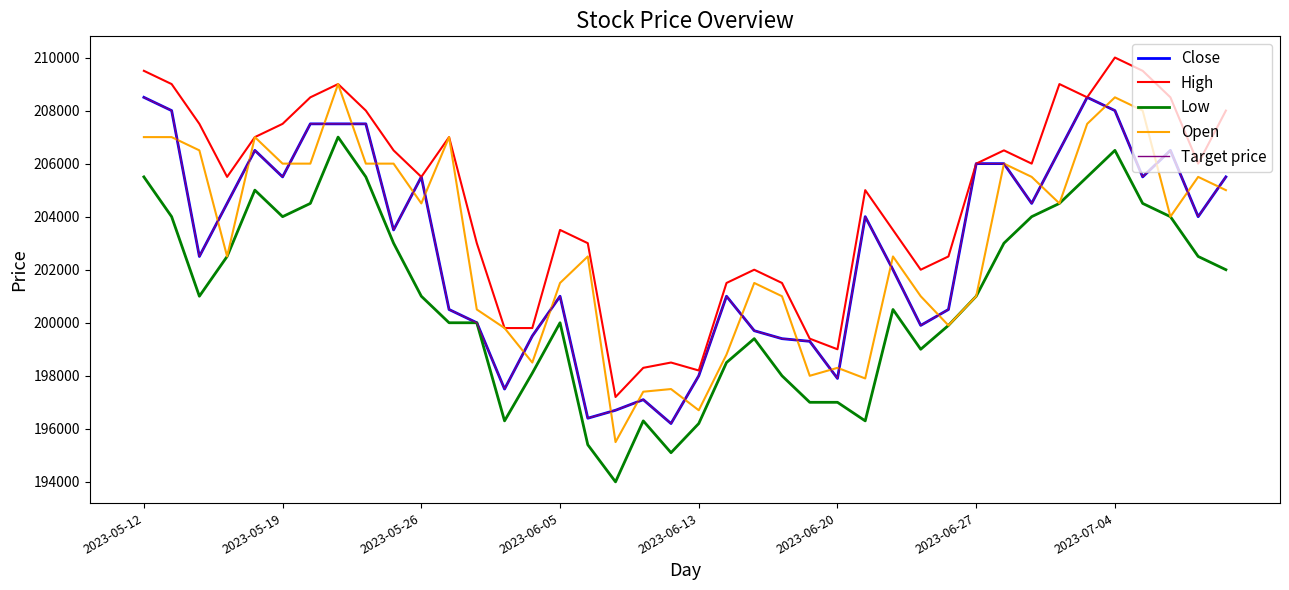

Which series has the largest range (max minus min)?

Open